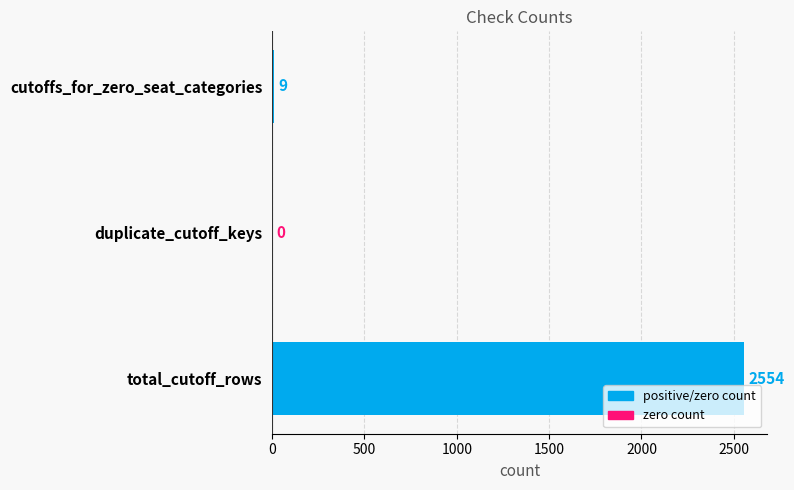

The chart shows a value of 0 at duplicate_cutoff_keys. True or false?

True